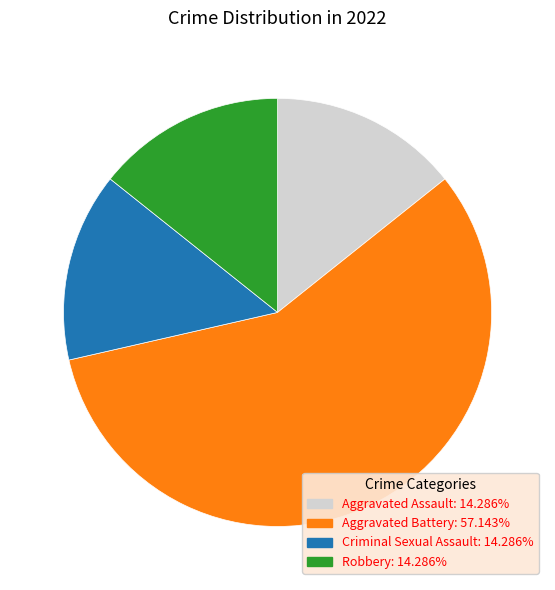

Which slice is the largest?

Aggravated Battery